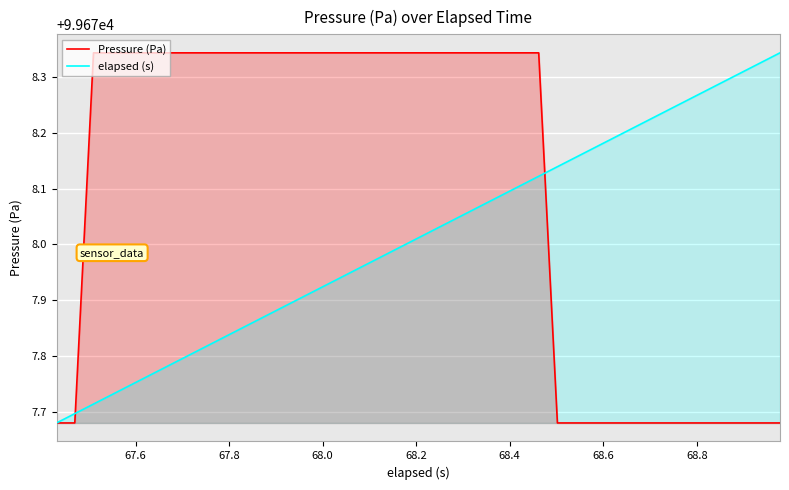

List the series in order of their overall mean, highest first.

Pressure (Pa), elapsed (s)